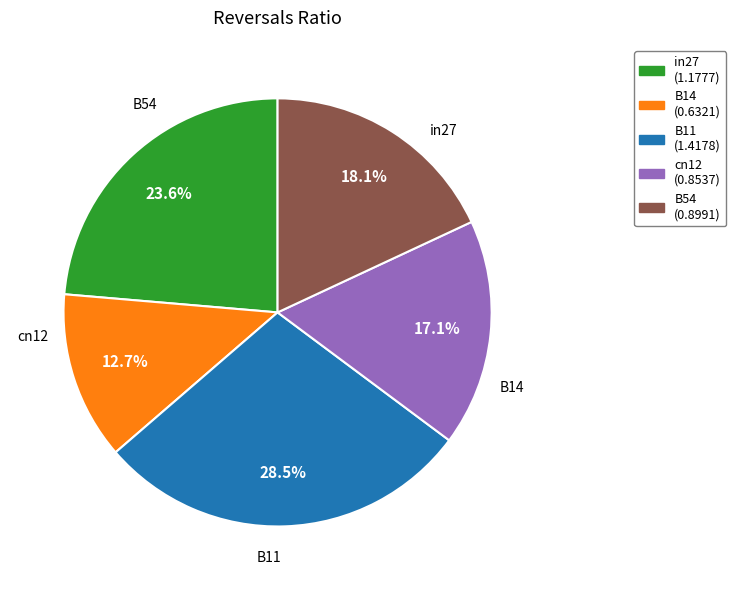

To the nearest percent, what percentage of the pie is B14?

13%